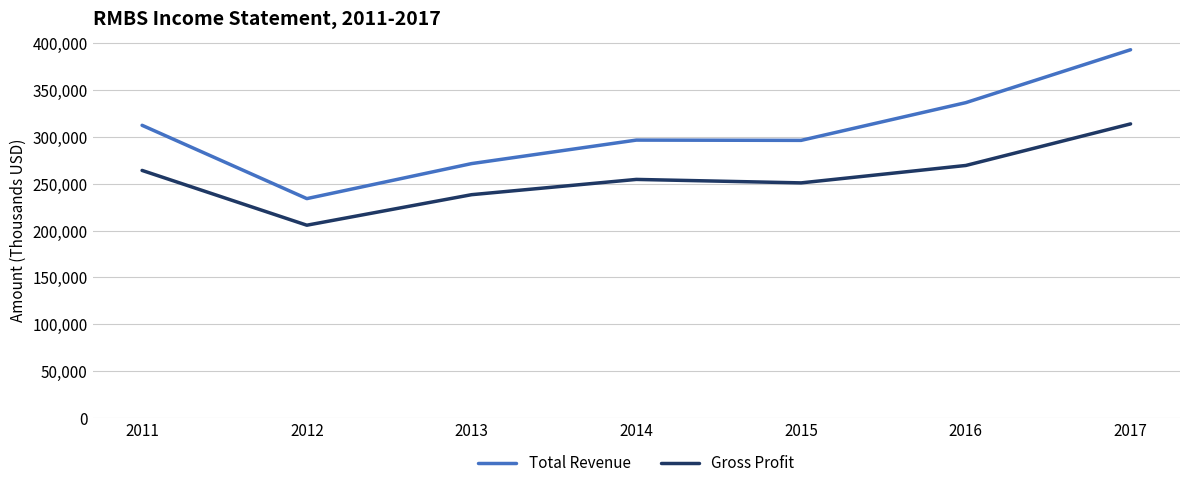

Which series has the widest spread of values?

Total Revenue